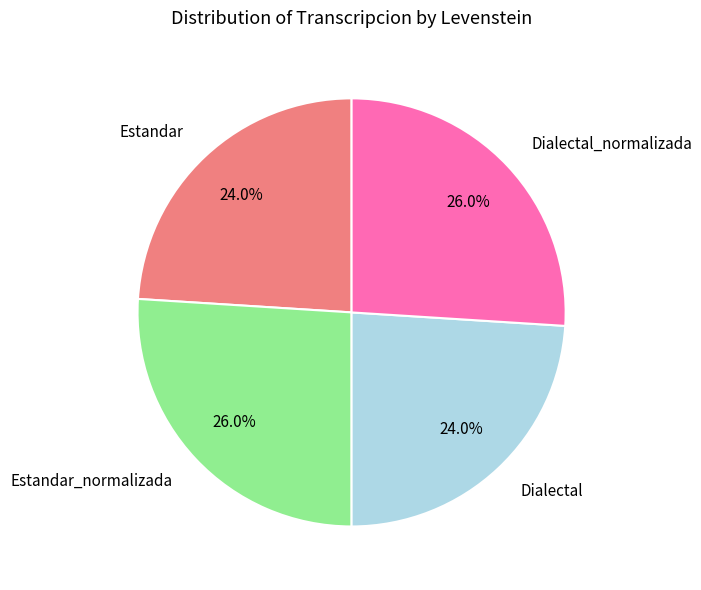

Is there a majority slice in this chart?

No